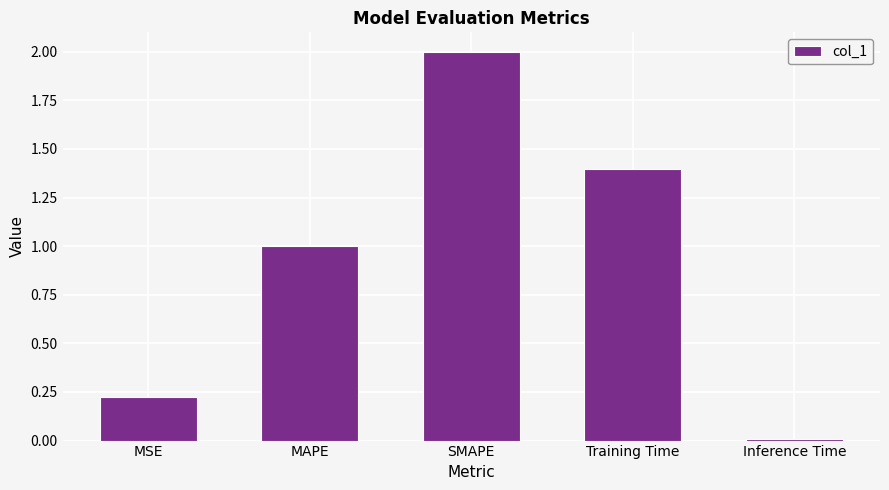

Which category has the lowest value across all series?

Inference Time